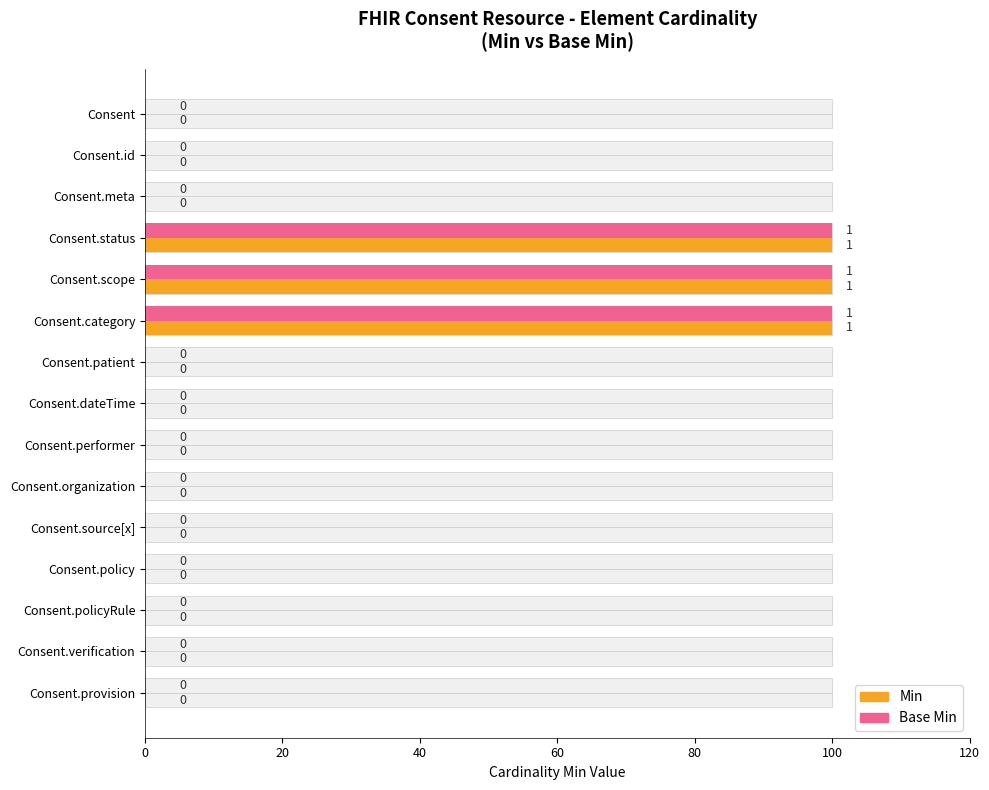

What is the maximum value shown in the chart?

100